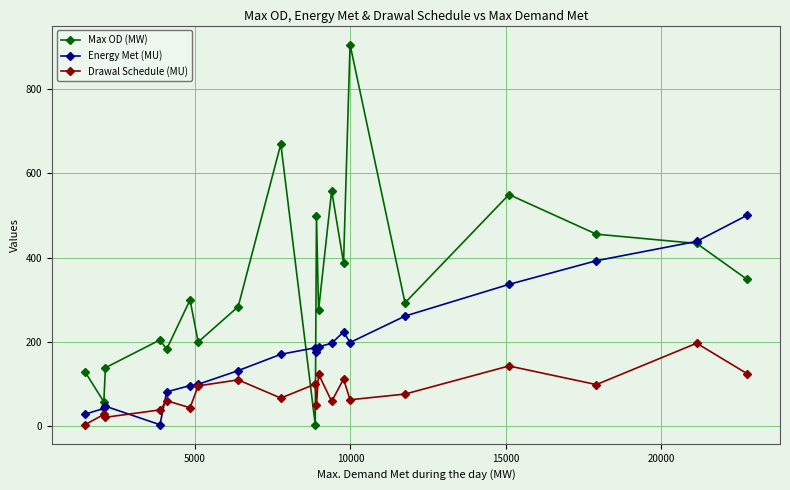

What is the value of the Max OD (MW) point at the 11th from the left?

500.0